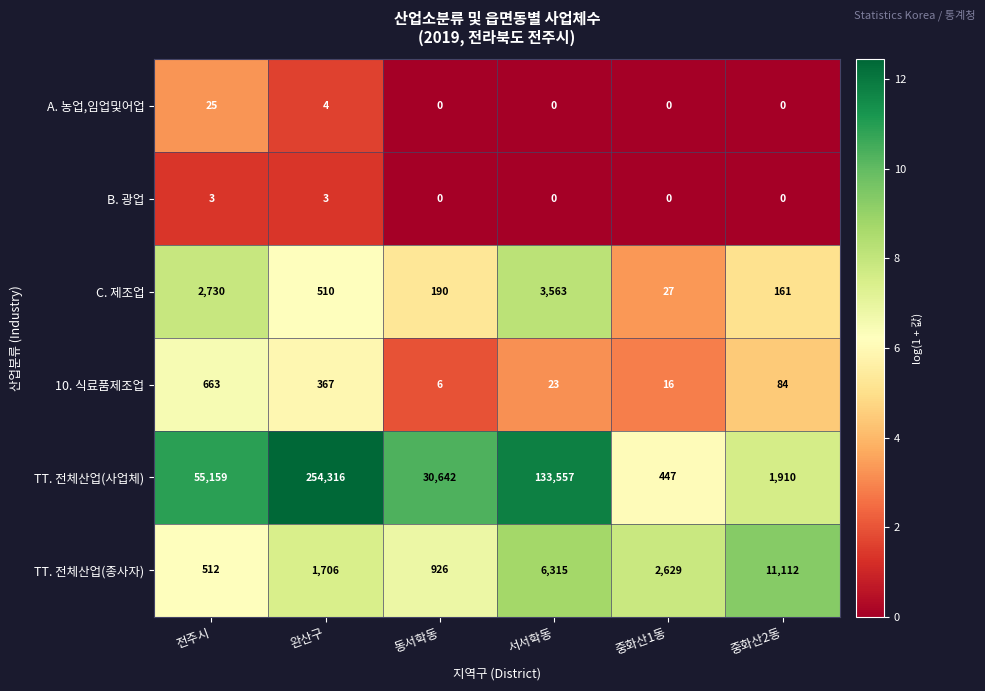

What is the difference between the maximum and minimum values in the B. 광업 series?

3